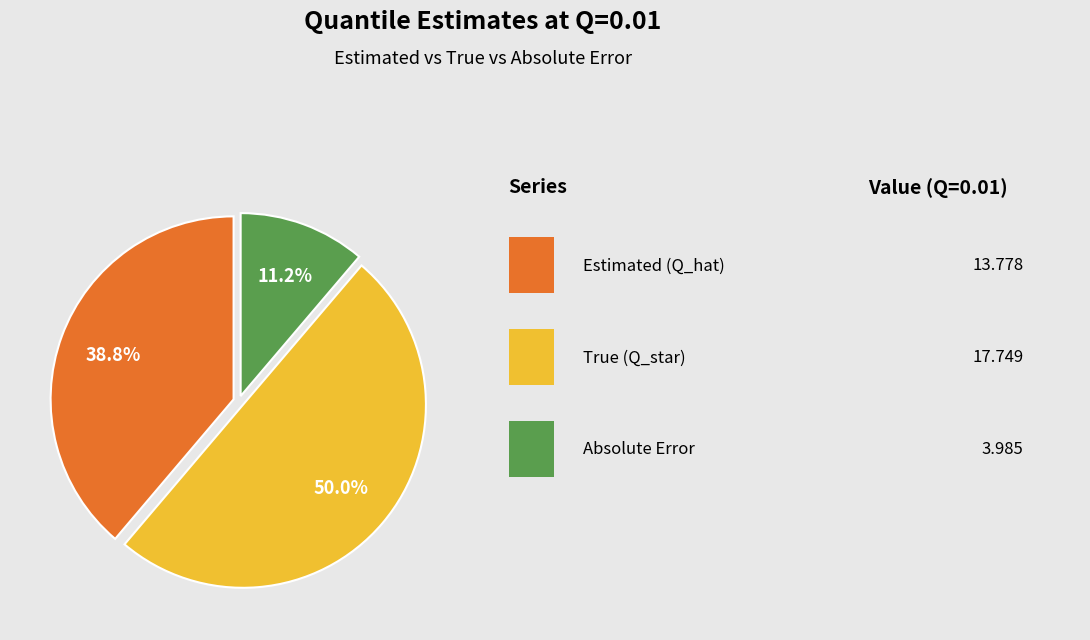

How many segments does this pie chart have?

3